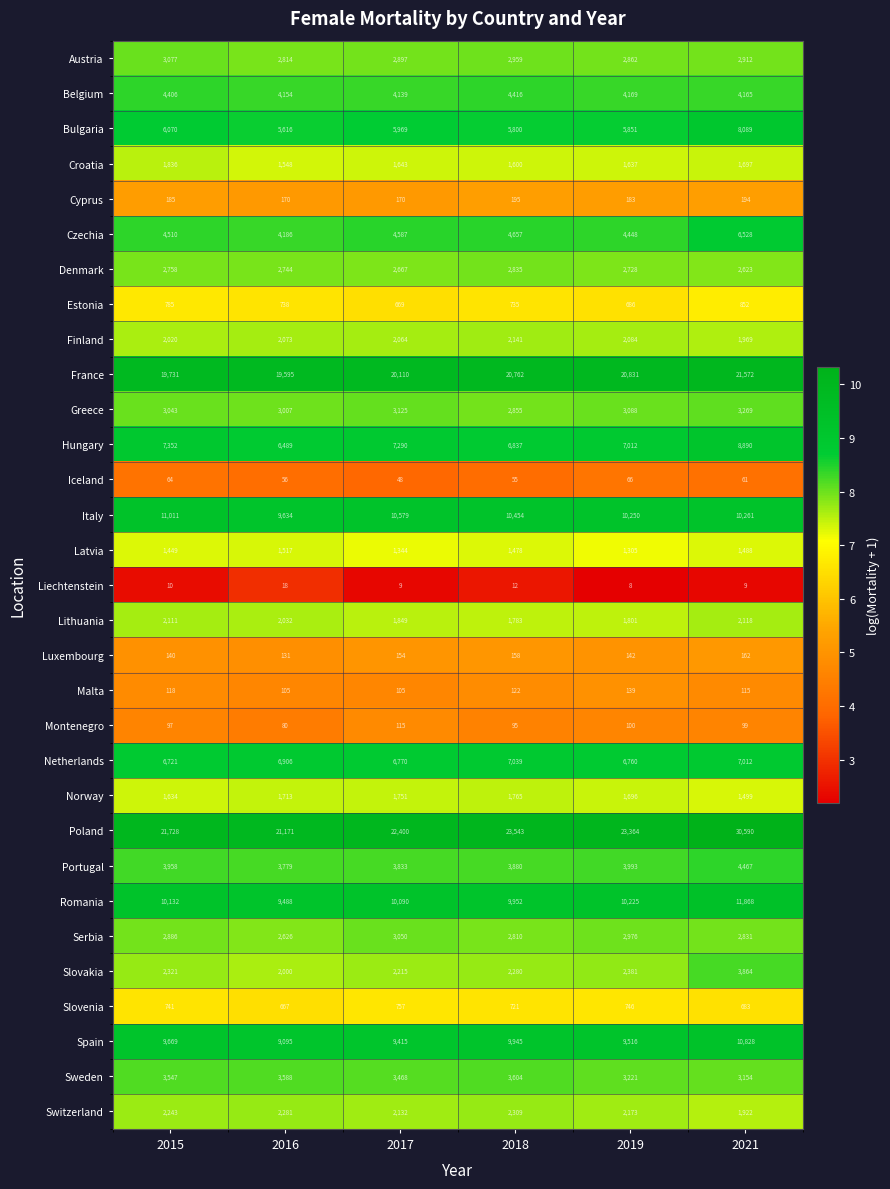

What is the difference between the France values at 2015 and 2021?

1841